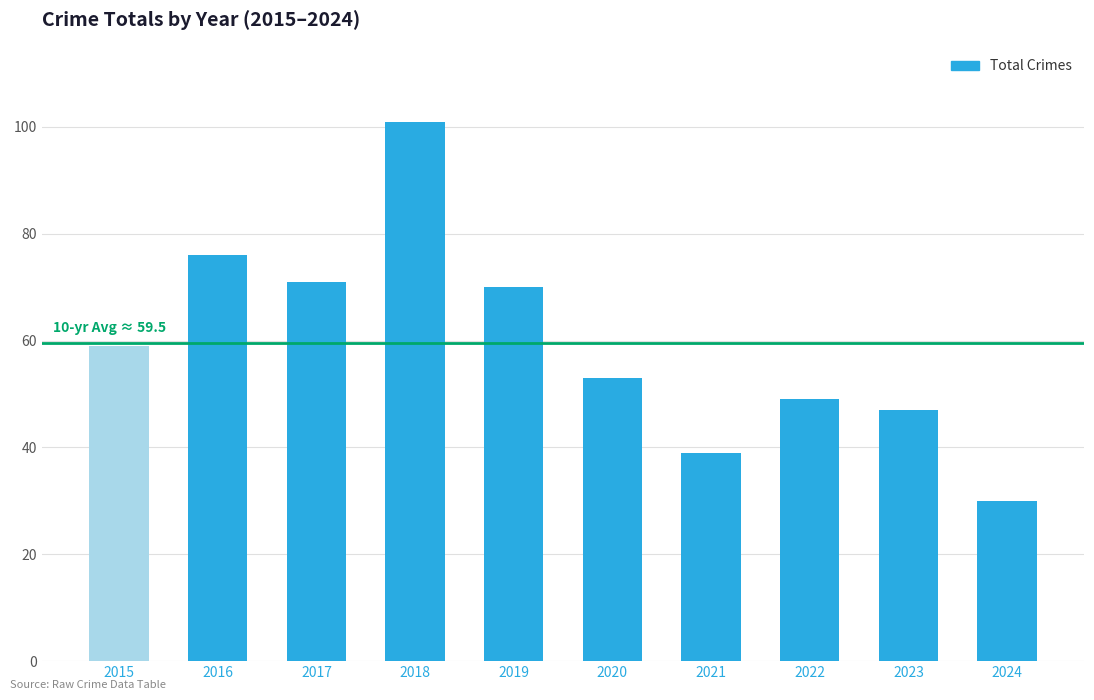

Does the chart contain any negative values?

No